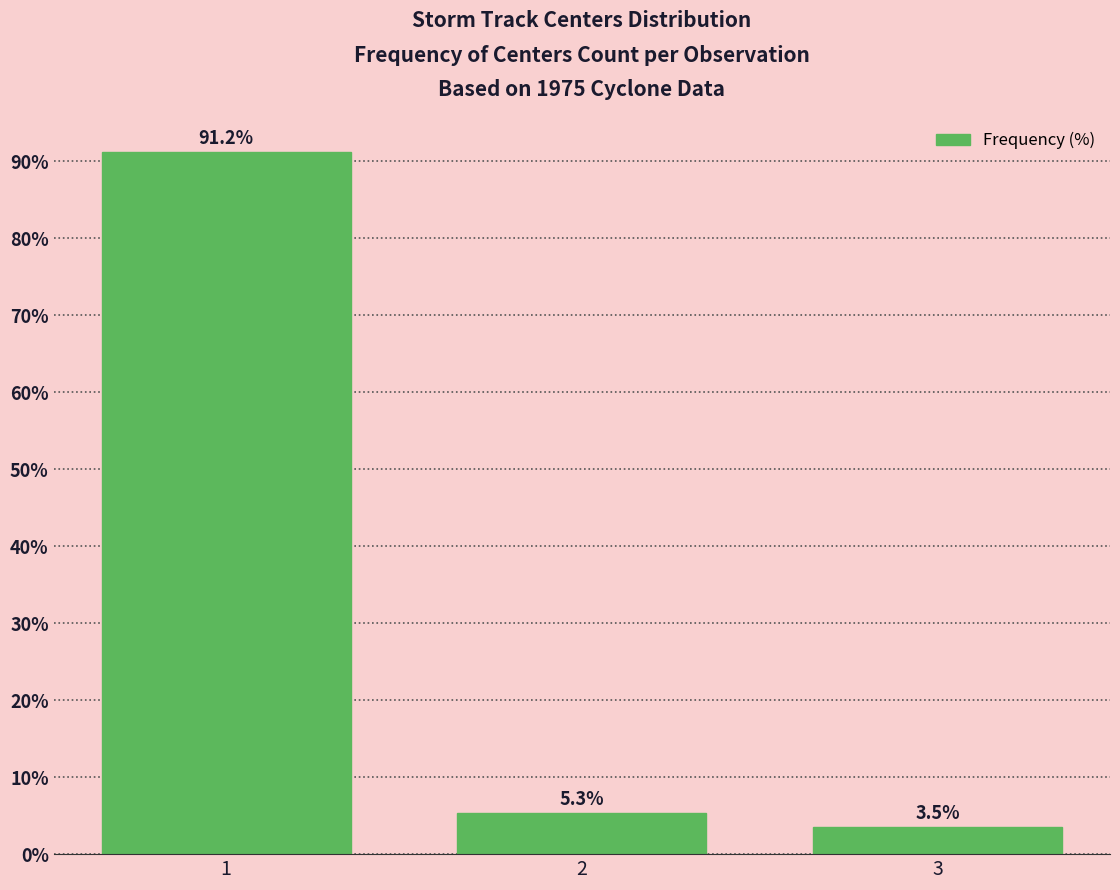

What is the difference between the maximum and minimum values?

87.7